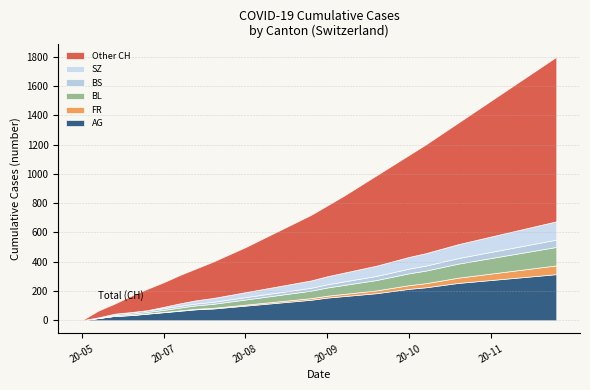

How many lines are shown in the chart?

6